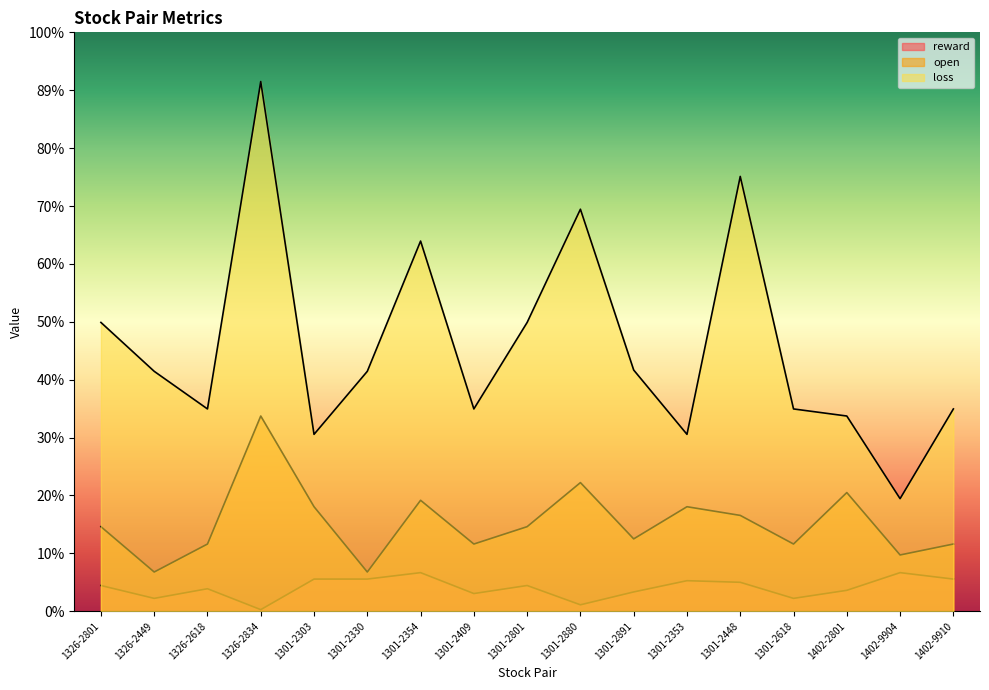

Reading left to right, what are all the values shown in this chart?

reward: 1326-2801=0.8	1326-2449=0.4	1326-2618=0.7	1326-2834=0.1	1301-2303=1.0	1301-2330=1.0	1301-2354=1.2	1301-2409=0.6	1301-2801=0.8	1301-2880=0.2	1301-2891=0.6	1301-2353=0.9	1301-2448=0.9	1301-2618=0.4	1402-2801=0.7	1402-9904=1.2	1402-9910=1.0
open: 1326-2801=2.6	1326-2449=1.2	1326-2618=2.1	1326-2834=6.1	1301-2303=3.2	1301-2330=1.2	1301-2354=3.5	1301-2409=2.1	1301-2801=2.6	1301-2880=4.0	1301-2891=2.2	1301-2353=3.2	1301-2448=3.0	1301-2618=2.1	1402-2801=3.7	1402-9904=1.8	1402-9910=2.1
loss: 1326-2801=9.0	1326-2449=7.5	1326-2618=6.3	1326-2834=16.5	1301-2303=5.5	1301-2330=7.5	1301-2354=11.5	1301-2409=6.3	1301-2801=9.0	1301-2880=12.5	1301-2891=7.5	1301-2353=5.5	1301-2448=13.5	1301-2618=6.3	1402-2801=6.1	1402-9904=3.5	1402-9910=6.3